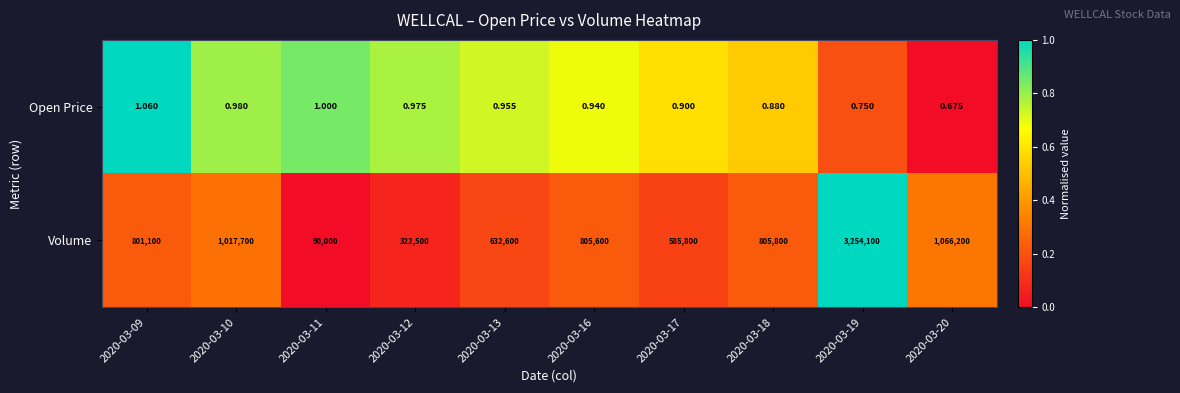

Is the value of Open Price at 2020-03-09 greater than the value of Volume at 2020-03-13?

No